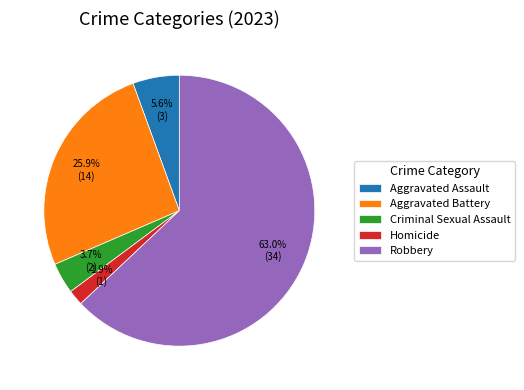

What is the smallest slice in the pie chart?

Homicide